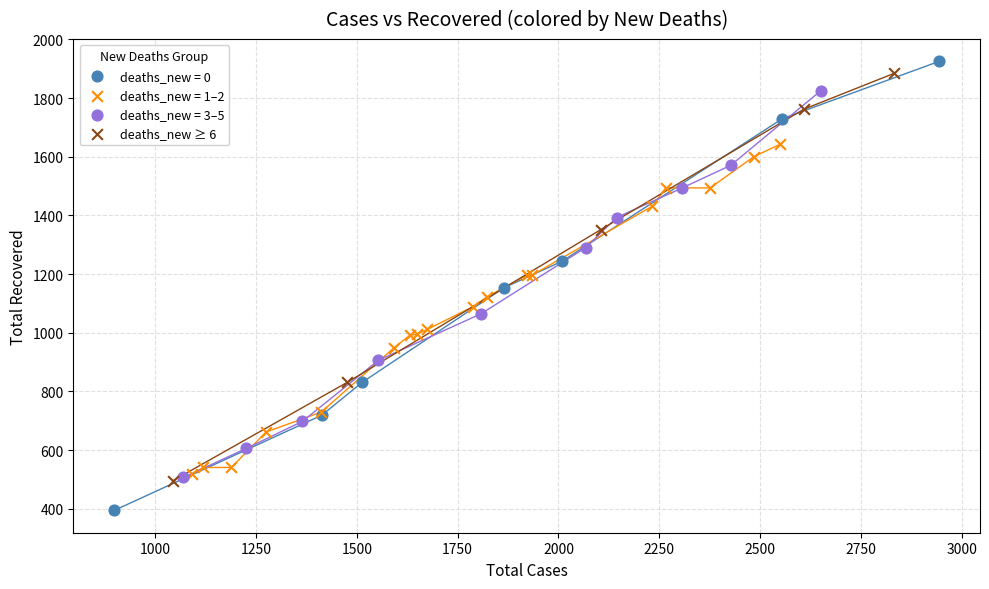

Which series contains the lowest Y value?

deaths_new = 0